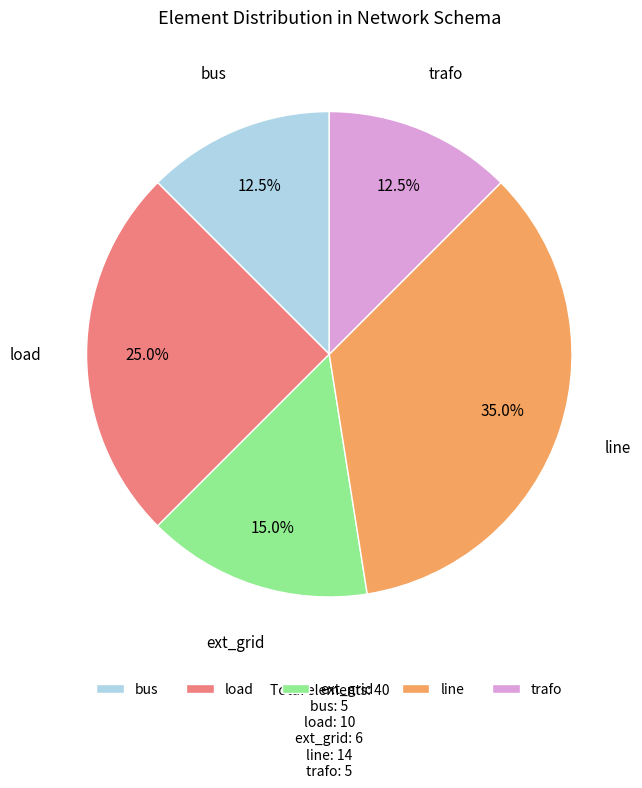

To the nearest percent, what is the combined percentage of ext_grid and trafo?

28%